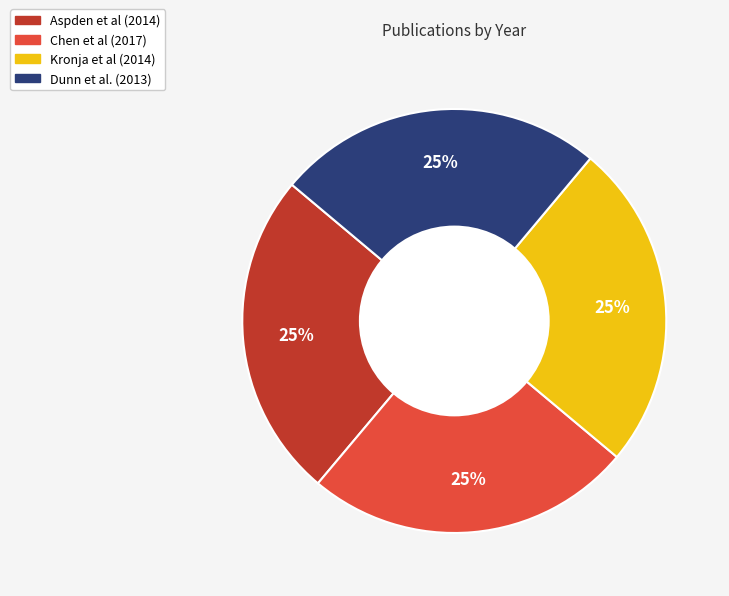

To the nearest percent, what is the average slice percentage?

25%